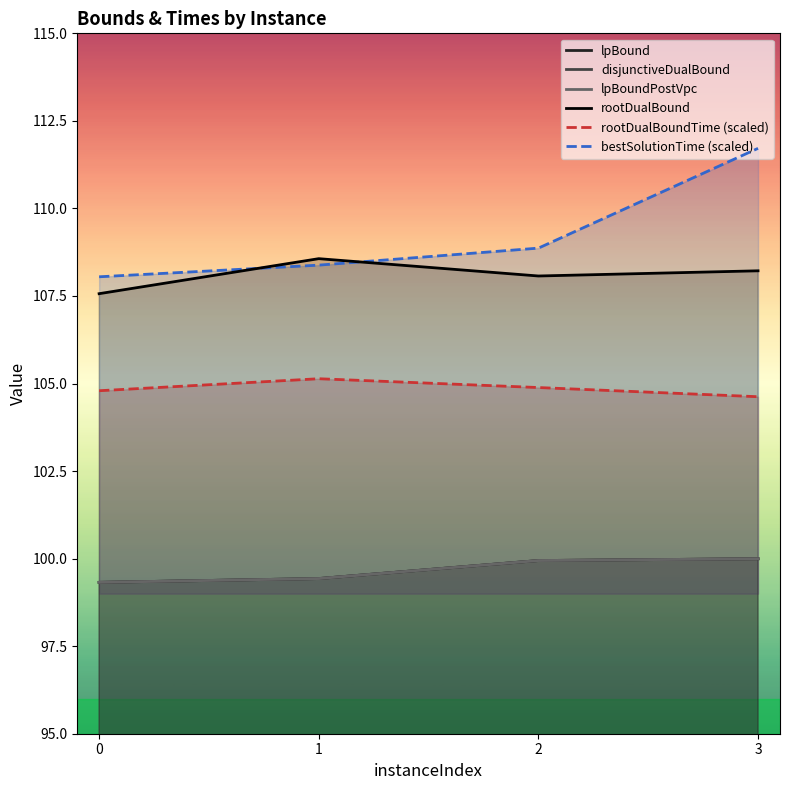

What are all the series names shown in the legend?

lpBound, disjunctiveDualBound, lpBoundPostVpc, rootDualBound, rootDualBoundTime (scaled), bestSolutionTime (scaled)